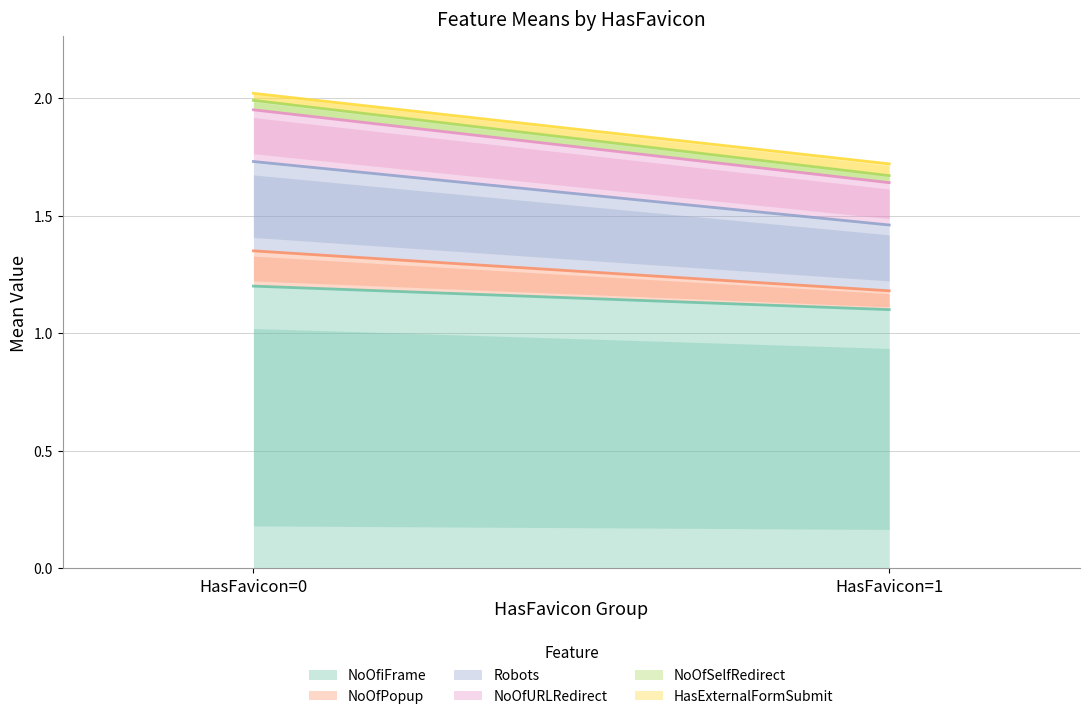

What are all the series names shown in the legend?

NoOfiFrame, NoOfPopup, Robots, NoOfURLRedirect, NoOfSelfRedirect, HasExternalFormSubmit